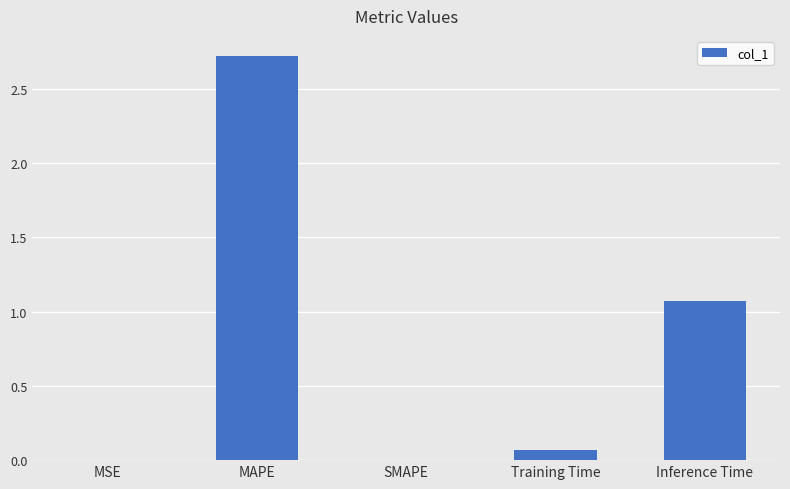

What is the maximum value shown in the chart?

2.7